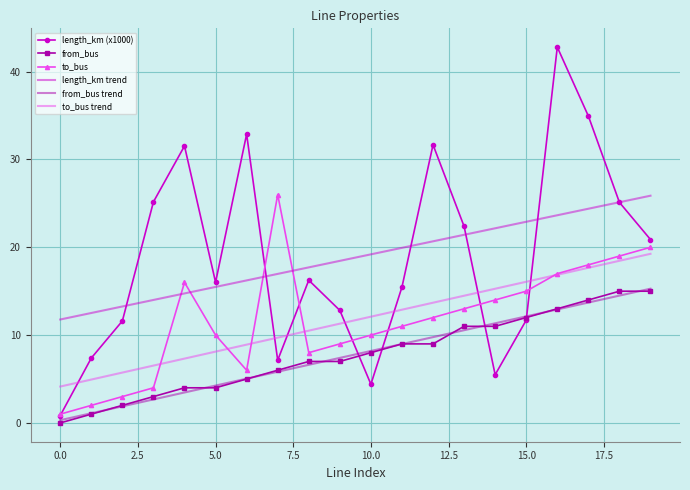

True or false: to_bus trend and from_bus intersect in this chart.

False